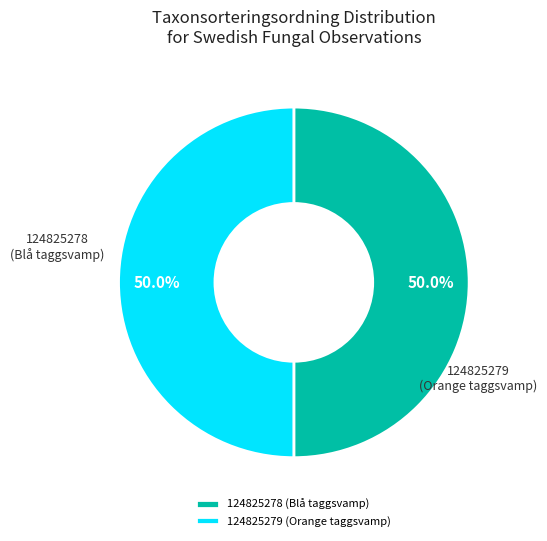

The 124825278 slice represents 62% of the pie. True or false?

False